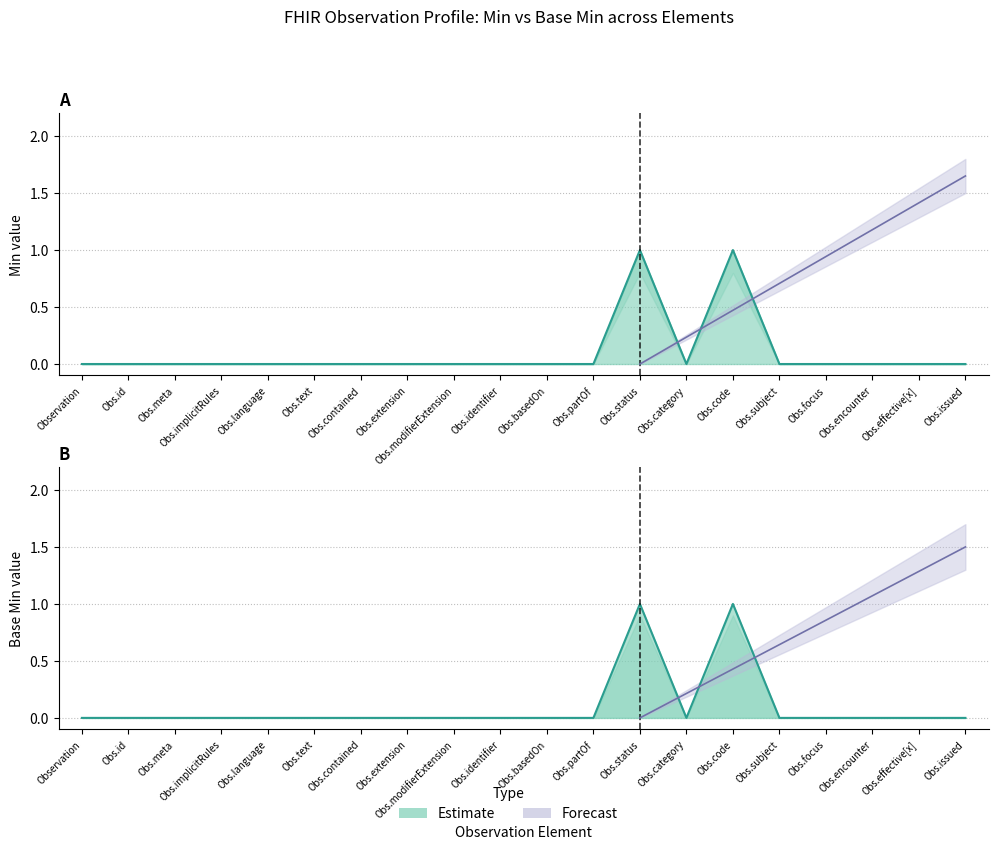

True or false: Base Min and Min cross at least once.

False